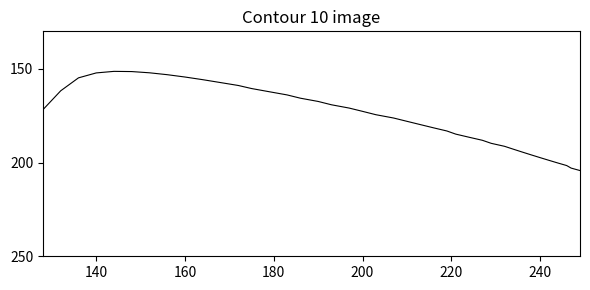

What is the difference between the maximum and minimum values?

52.9